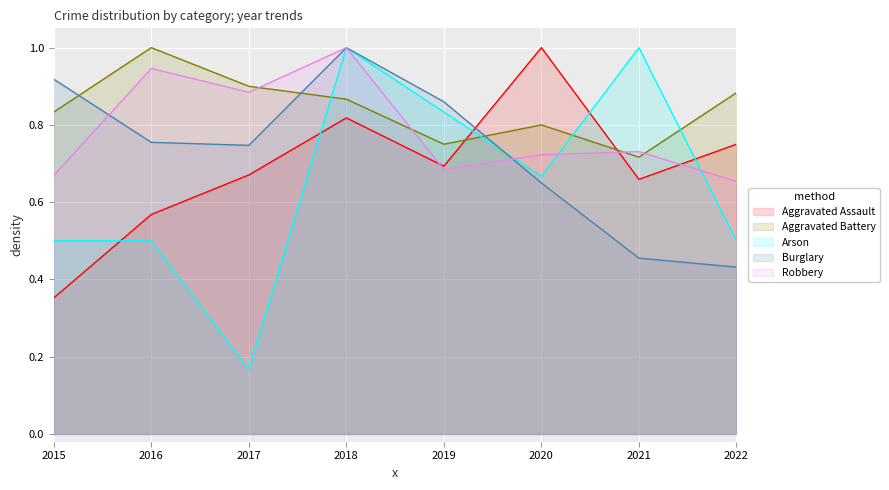

After their last crossing, which series has the higher values: Burglary or Aggravated Battery?

Aggravated Battery